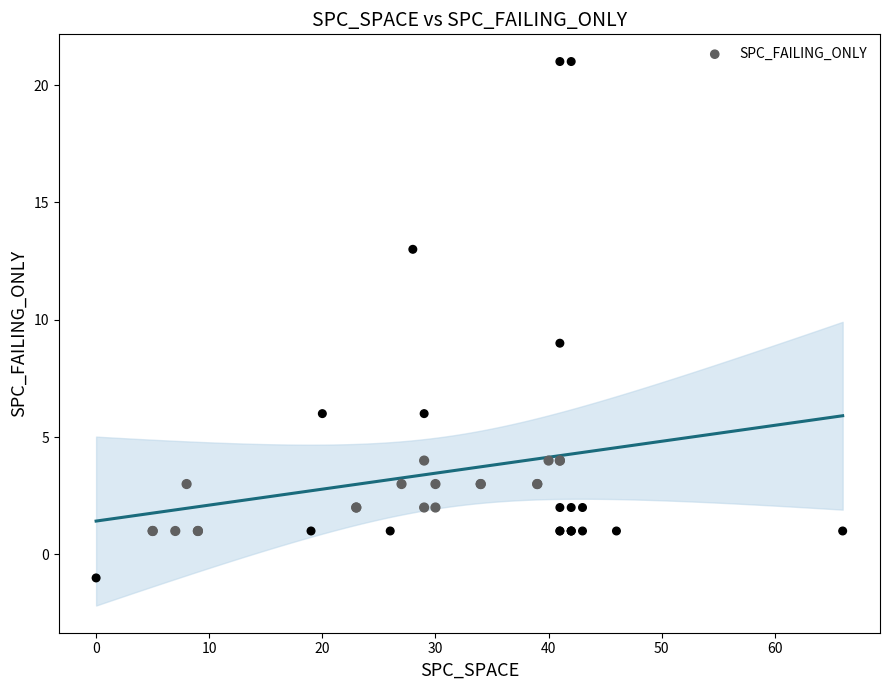

What Y value in the scatter plot is closest to 10?

9